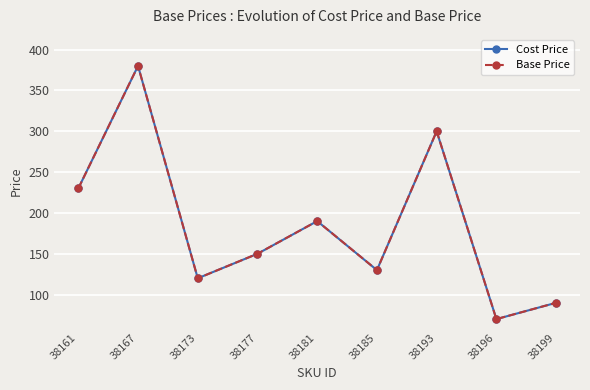

Is this an area chart (filled region under the line)?

No